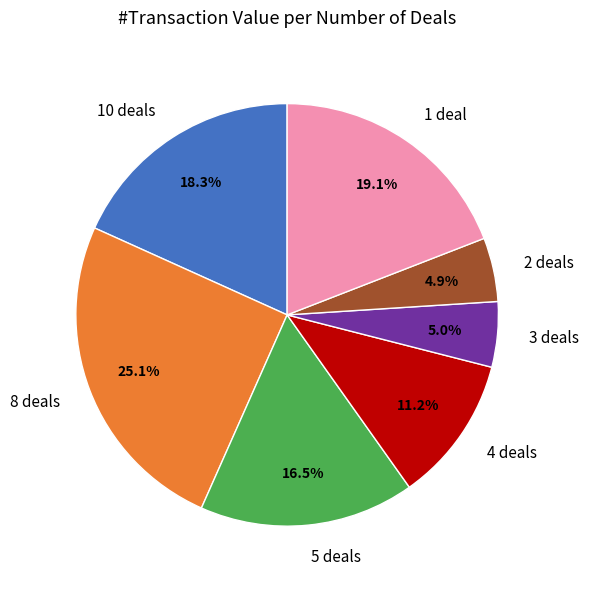

Does 1 deal represent more than half of the total?

No